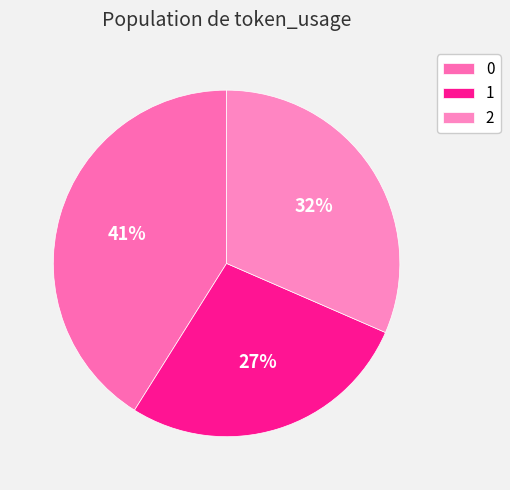

Rank the categories by value from lowest to highest.

1, 2, 0